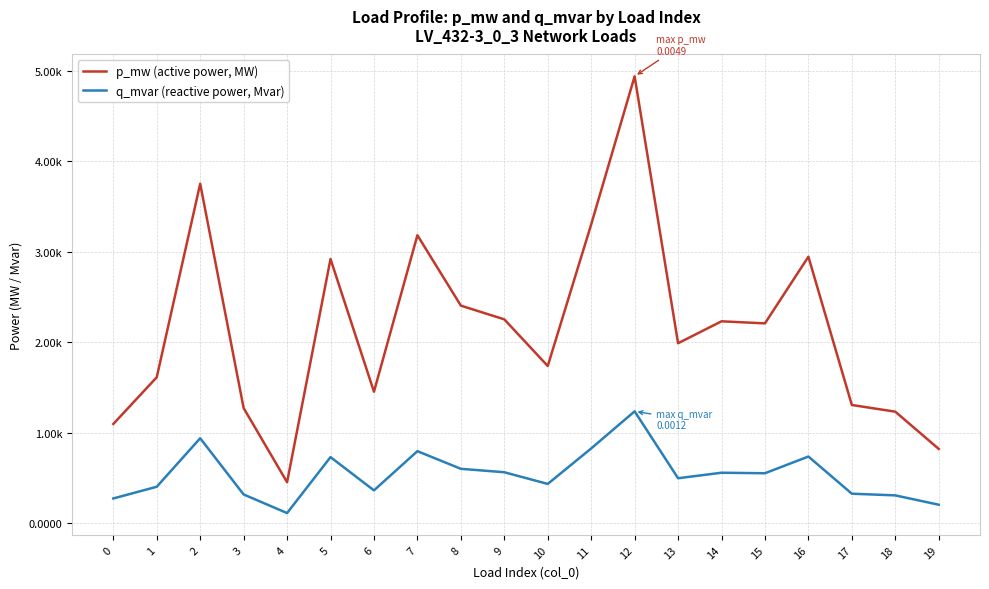

At which category does q_mvar (reactive power, Mvar) reach its first local peak?

2